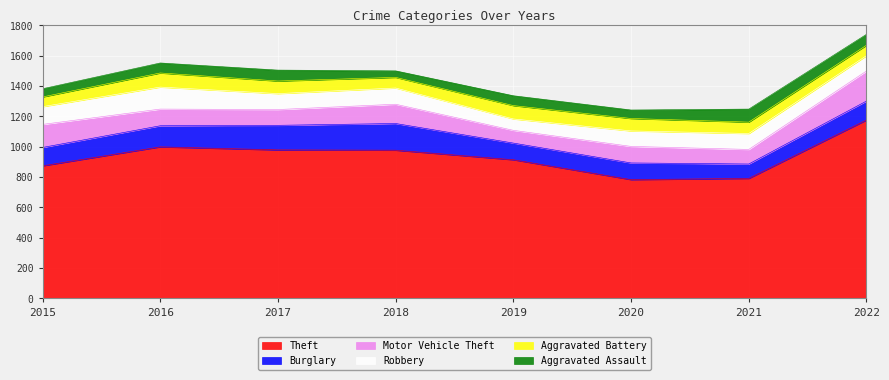

Reading left to right, extract all data points from this chart.

Theft: 2015=874	2016=999	2017=979	2018=977	2019=914	2020=783	2021=791	2022=1176
Burglary: 2015=121	2016=139	2017=162	2018=176	2019=110	2020=110	2021=95	2022=125
Motor Vehicle Theft: 2015=152	2016=110	2017=104	2018=127	2019=84	2020=109	2021=96	2022=198
Robbery: 2015=117	2016=145	2017=105	2018=107	2019=75	2020=102	2021=105	2022=101
Aggravated Battery: 2015=64	2016=93	2017=83	2018=70	2019=88	2020=82	2021=75	2022=69
Aggravated Assault: 2015=54	2016=66	2017=72	2018=43	2019=65	2020=56	2021=86	2022=72